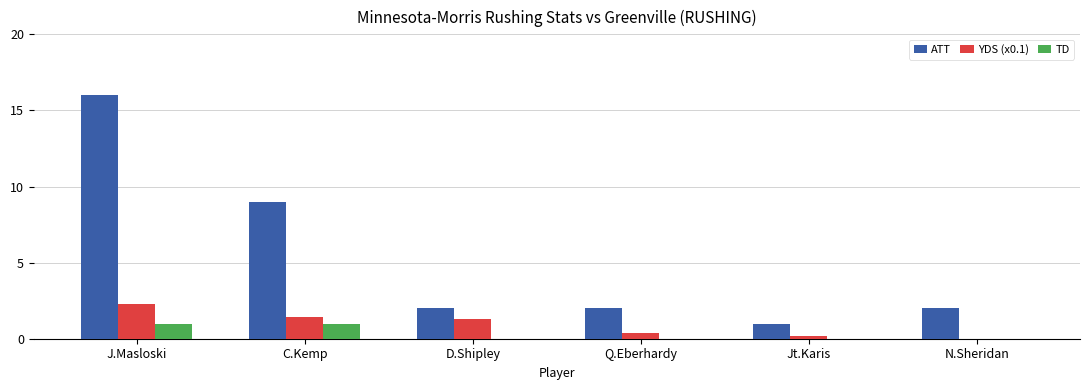

Reading left to right, list all the values displayed in this chart.

ATT: 16.0	9.0	2.0	2.0	1.0	2.0
YDS (x0.1): 2.3	1.4	1.3	0.4	0.2	-0.2
TD: 1.0	1.0	0.0	0.0	0.0	0.0